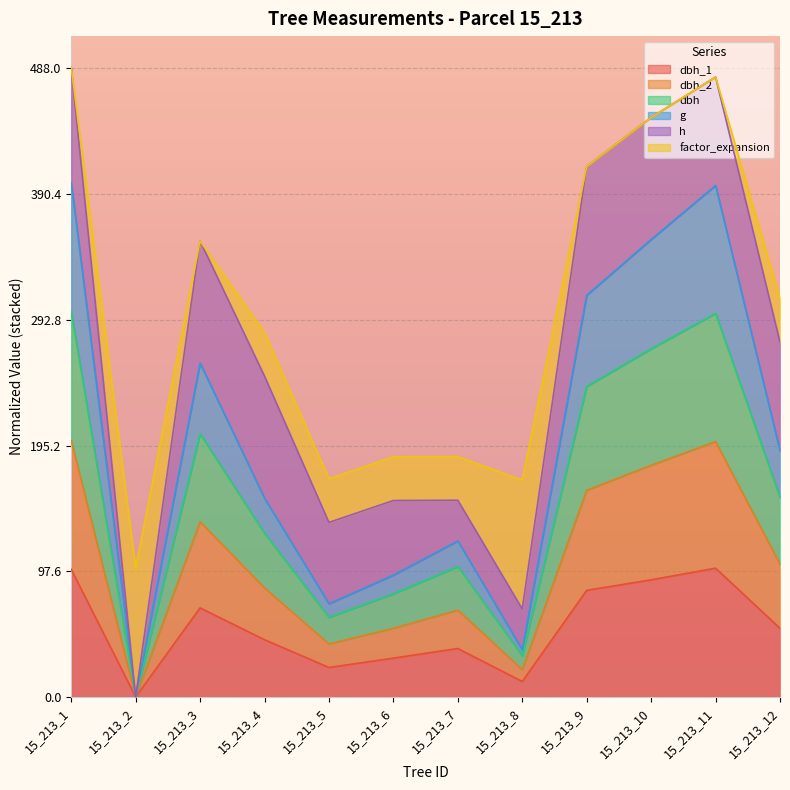

Does the chart display data point markers on the line(s)?

No